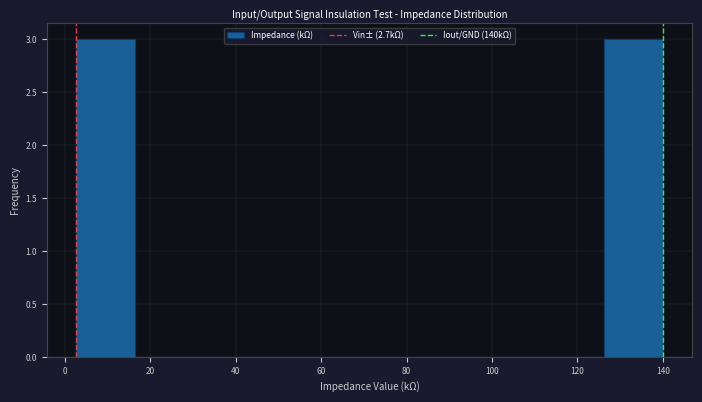

Reading left to right, list every bar in this chart as the range it spans on the x-axis followed by its height. Neither the bar edges nor the heights are printed on the chart, so give them approximately, as read against the axes.

2 to 16: 3
16 to 30: 0
30 to 44: 0
44 to 58: 0
58 to 72: 0
72 to 86: 0
86 to 98: 0
98 to 112: 0
112 to 126: 0
126 to 140: 3